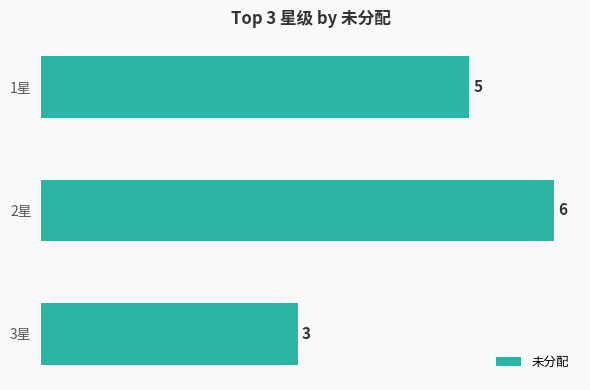

Count the values in the range 3 to 6.

3